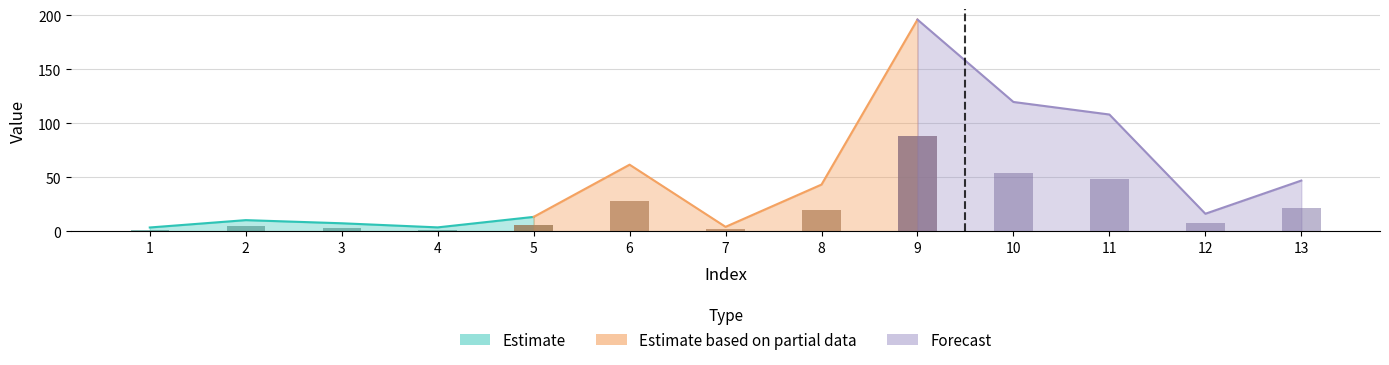

Which has a higher value, 8 or 4?

8